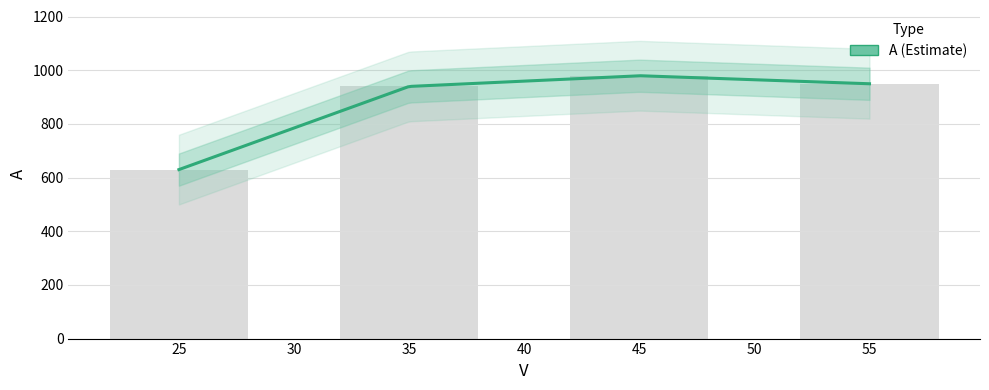

What is the difference between the second highest and second lowest values?

10